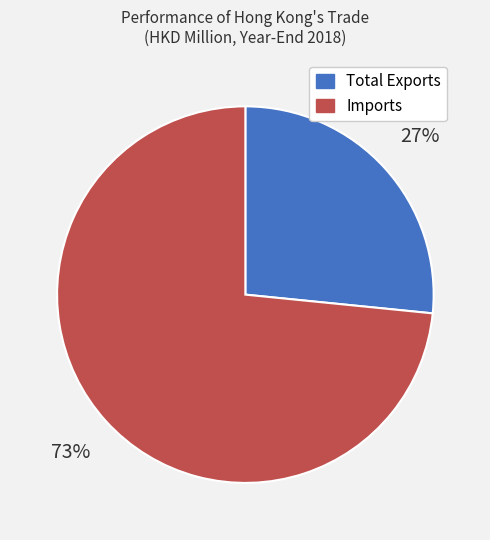

Combined, do Imports and Total Exports account for over 50%?

Yes